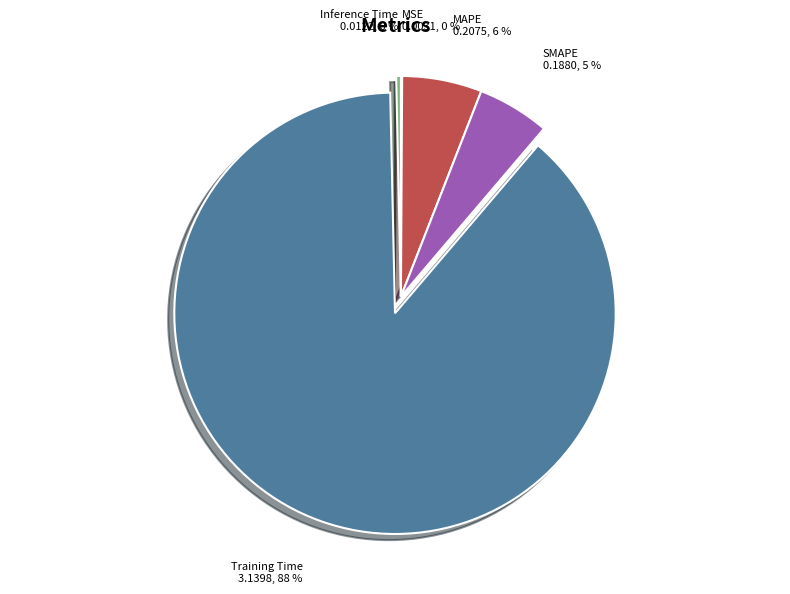

Which has a higher value, MAPE or Training Time?

Training Time